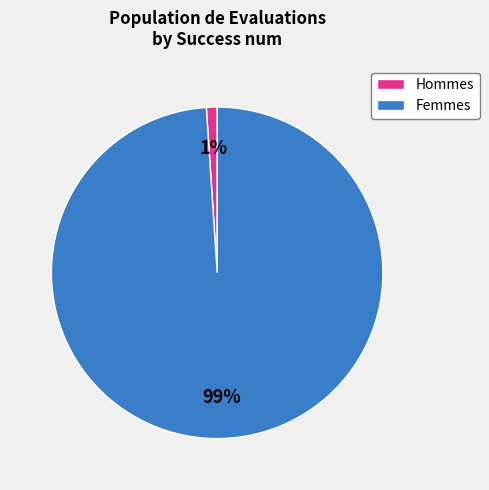

Is there a majority slice in this chart?

Yes